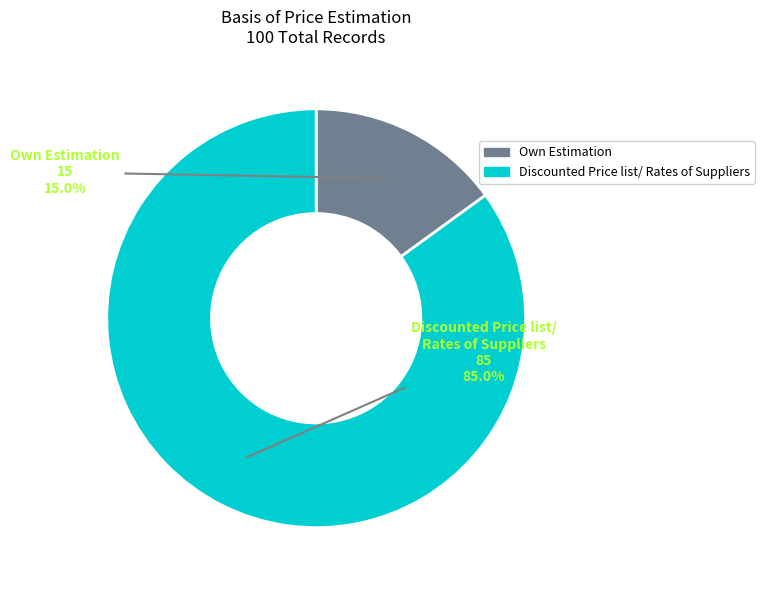

Does any single category account for the majority?

Yes